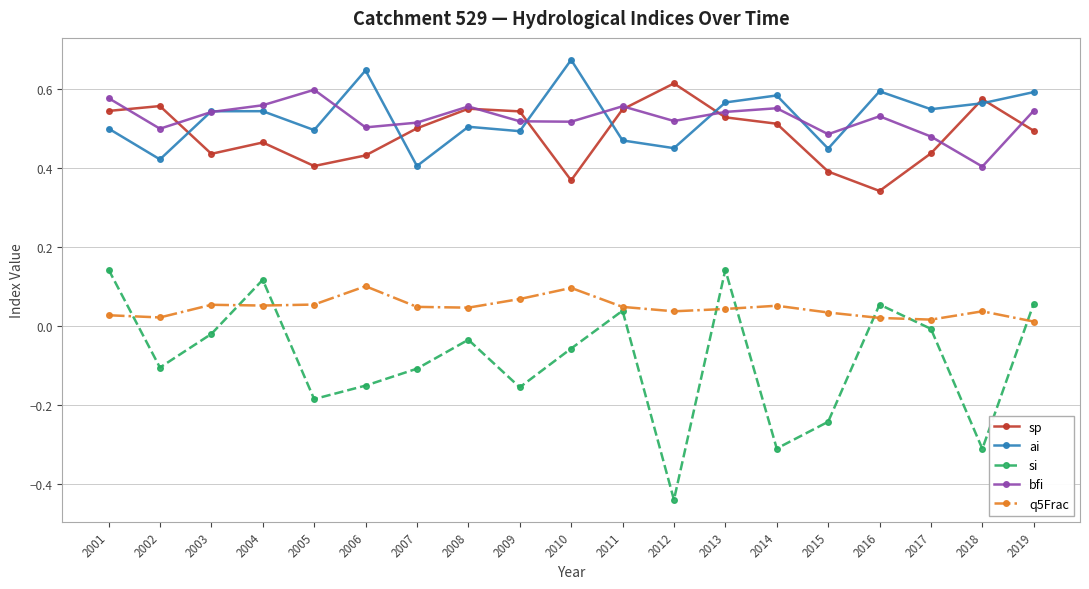

At which category does the chart reach its peak across all series?

2010